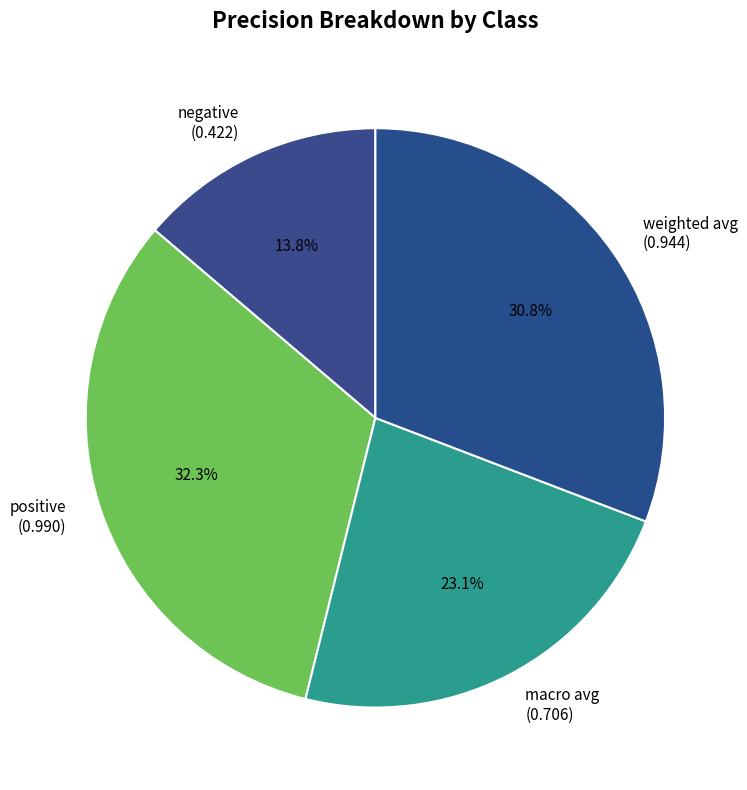

To the nearest percent, what is the combined percentage of macro avg and negative?

37%